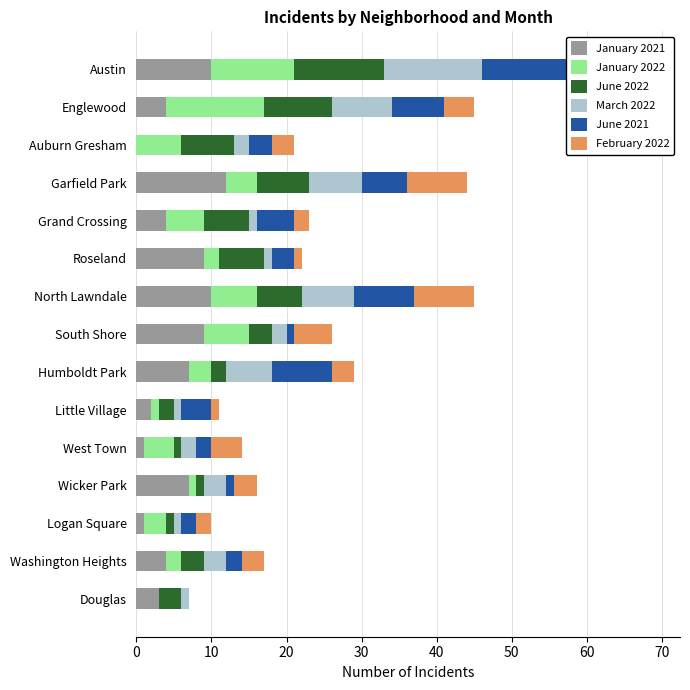

Reading left to right, list all the values displayed in this chart.

January 2021: 10	4	0	12	4	9	10	9	7	2	1	7	1	4	3
January 2022: 11	13	6	4	5	2	6	6	3	1	4	1	3	2	0
June 2022: 12	9	7	7	6	6	6	3	2	2	1	1	1	3	3
March 2022: 13	8	2	7	1	1	7	2	6	1	2	3	1	3	1
June 2021: 15	7	3	6	5	3	8	1	8	4	2	1	2	2	0
February 2022: 8	4	3	8	2	1	8	5	3	1	4	3	2	3	0